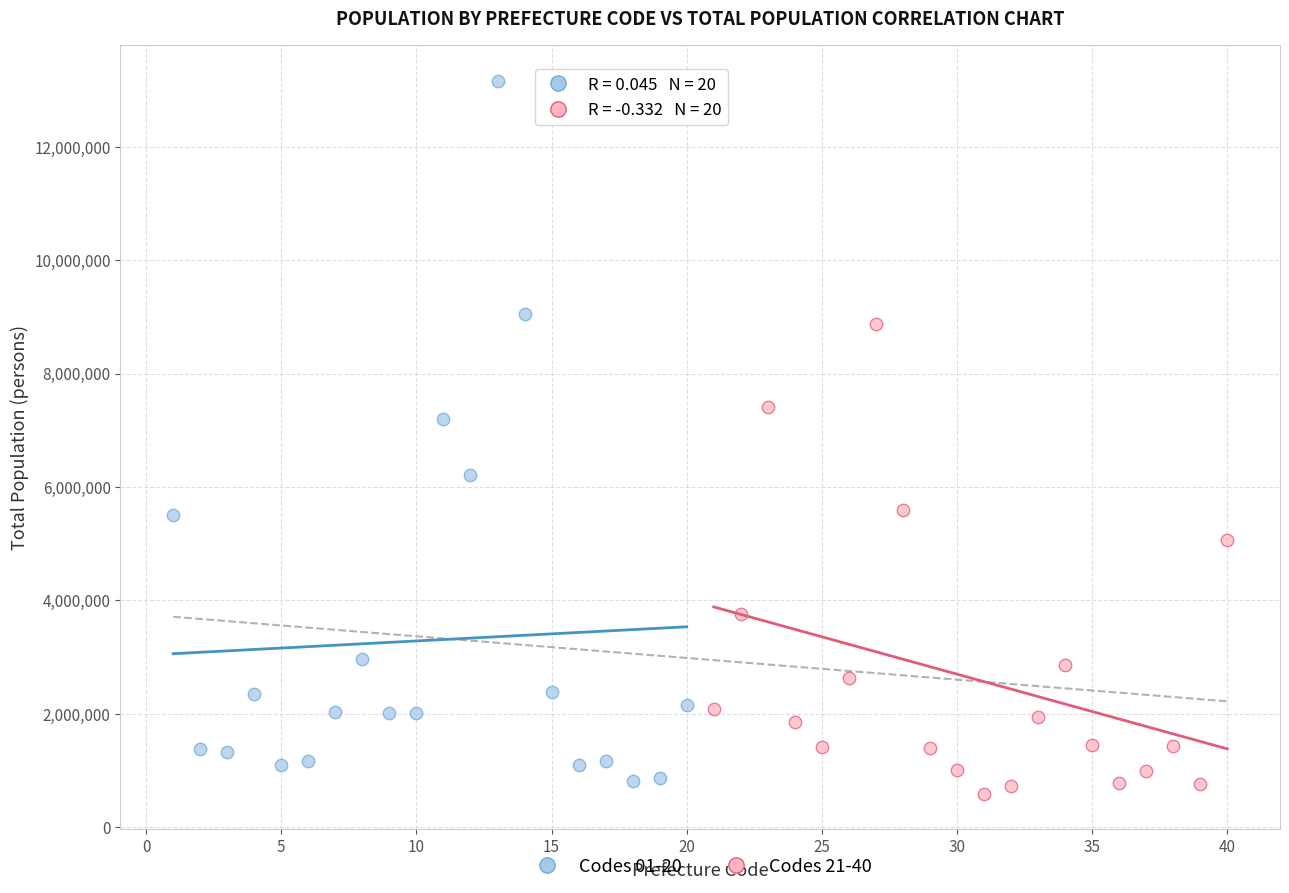

Which series has the widest spread of Y values?

Codes 01-20